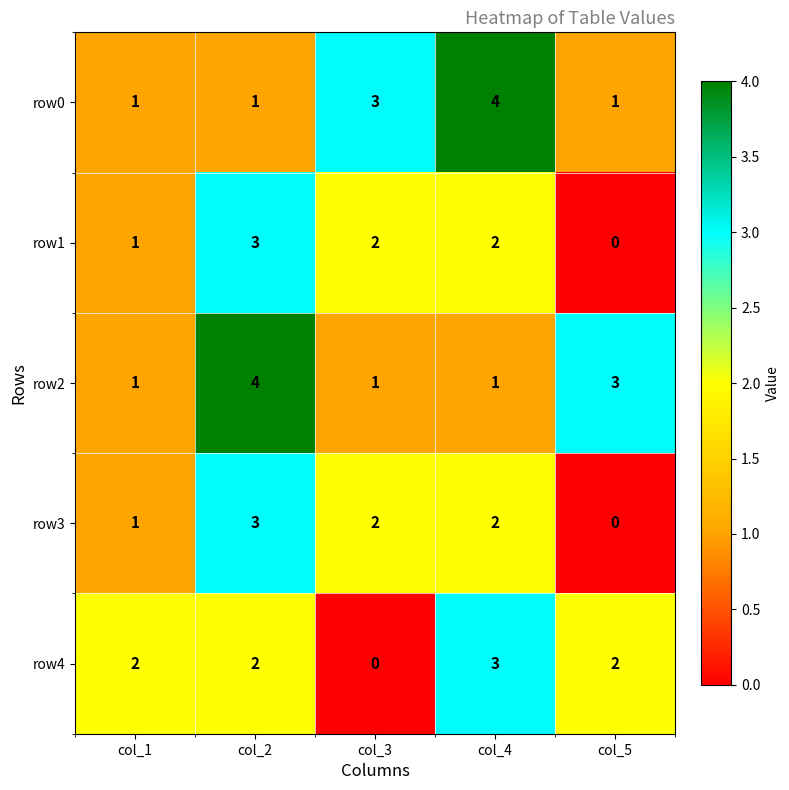

What is the difference between the highest and lowest values at col_2?

3